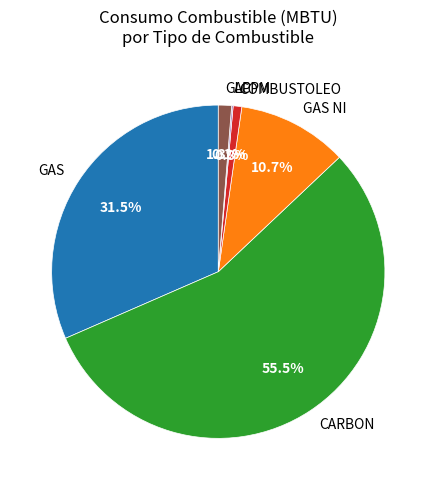

Is there any slice that represents more than half of the pie?

Yes